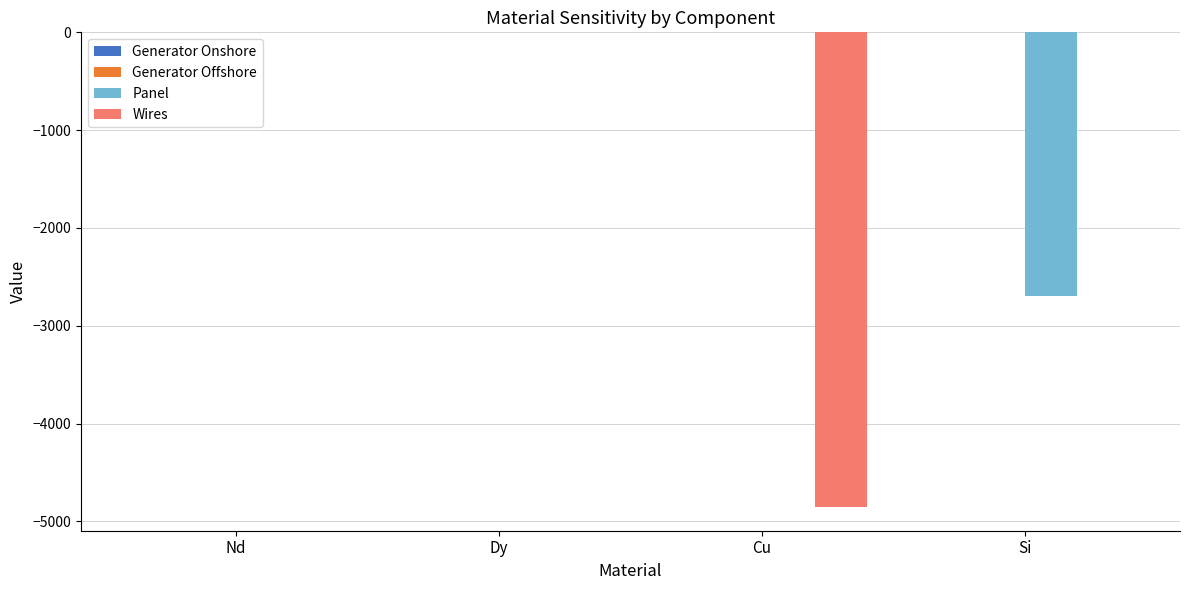

The Panel series shows 0.0 at Nd. True or false?

True